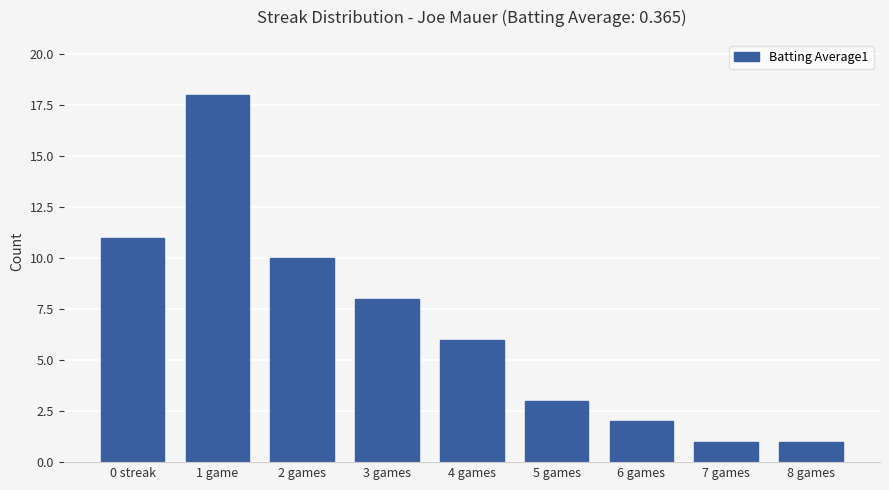

Approximately how many times larger is the value at 1 game compared to 2 games?

1.8